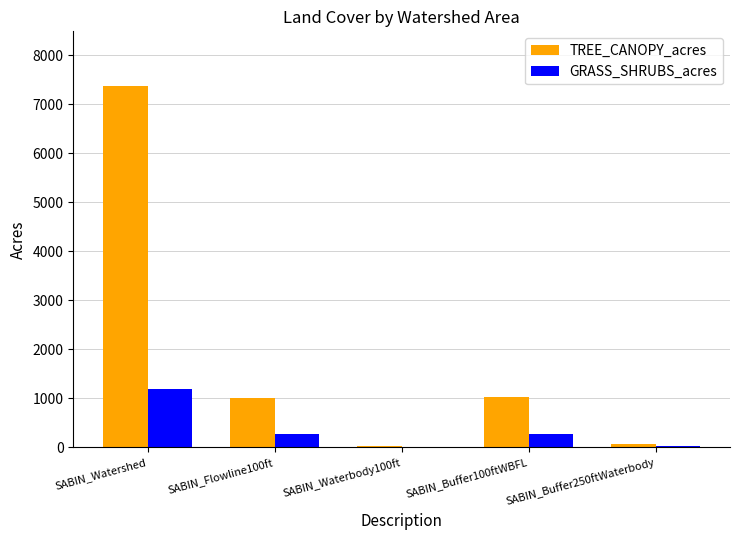

What is the total value across all series at SABIN_Buffer100ftWBFL?

1307.4